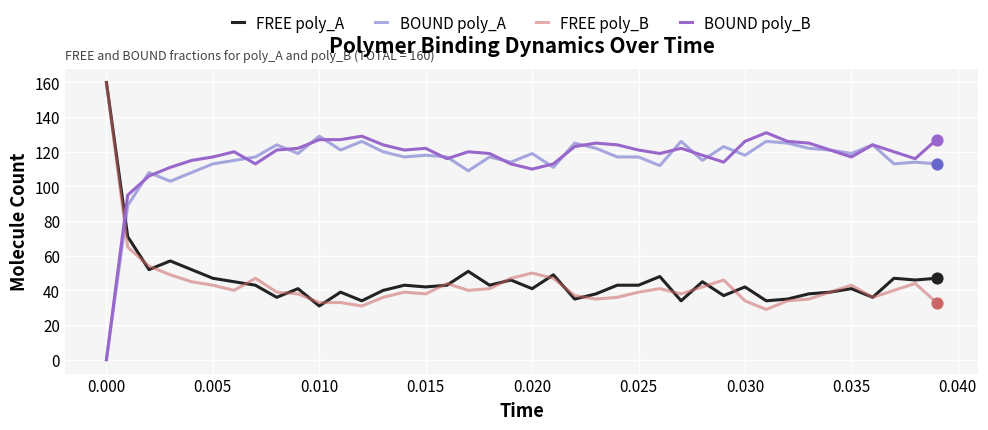

What is the greatest value displayed?

160